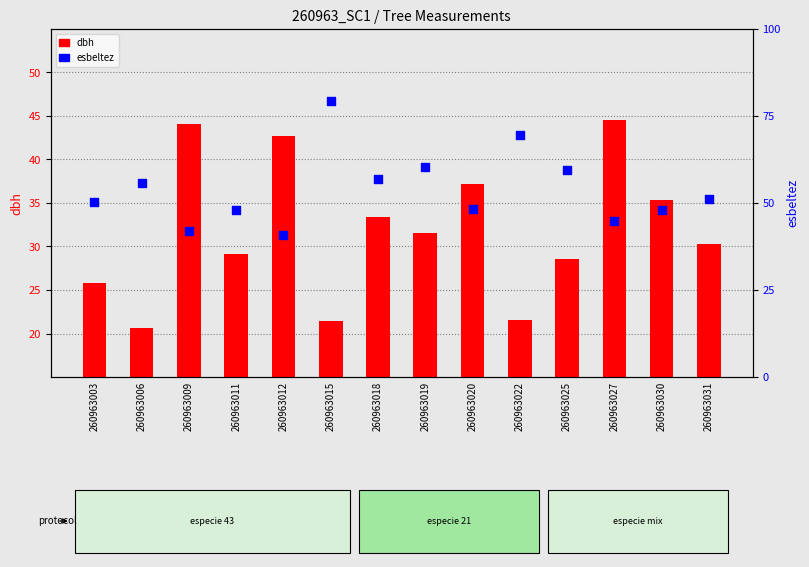

Is the value of dbh at 260963015 greater than the value of esbeltez at 260963025?

No